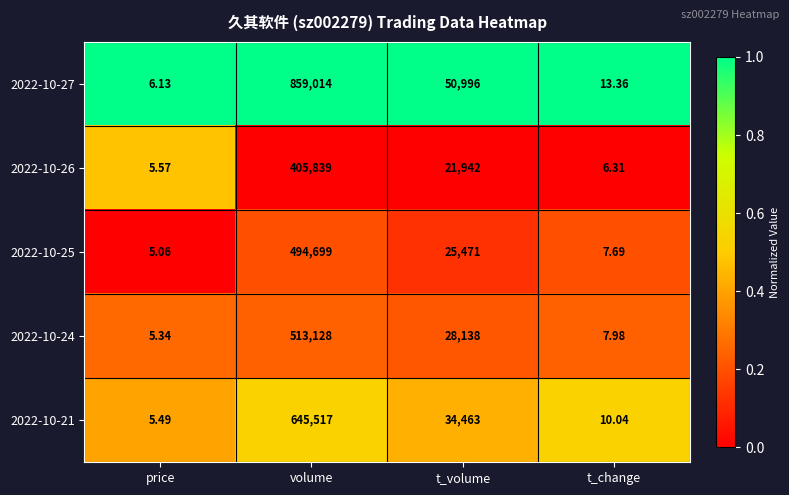

How many distinct data groups are displayed?

5